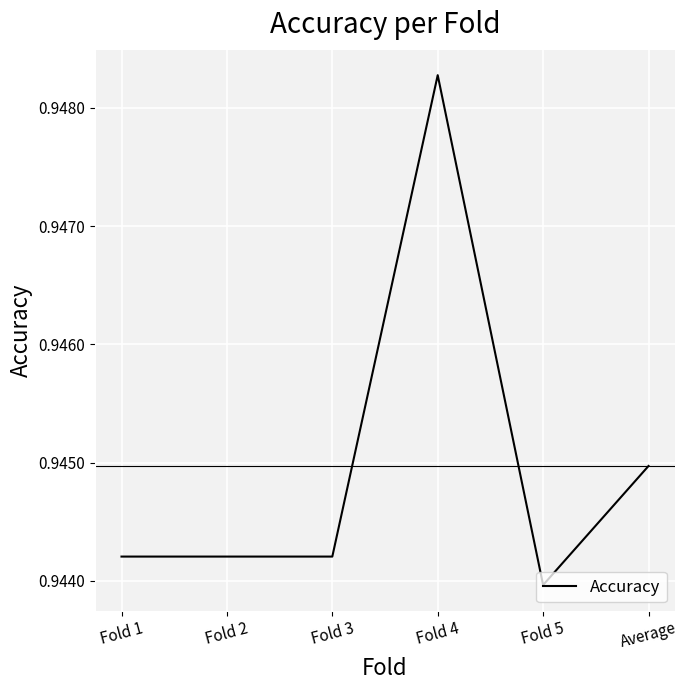

The value at Fold 2 is 0.4. True or false?

False